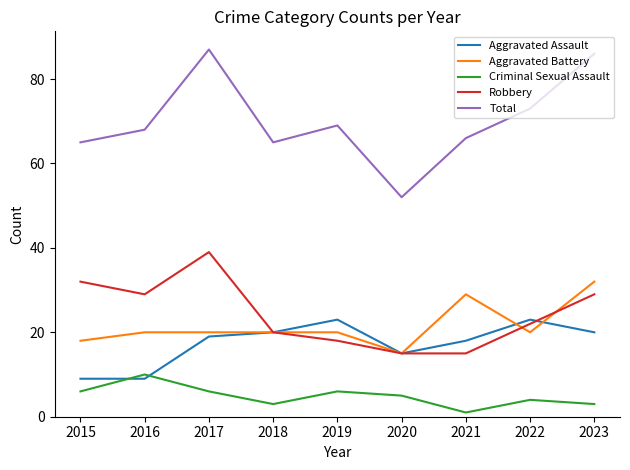

What is the minimum value shown in the chart?

1